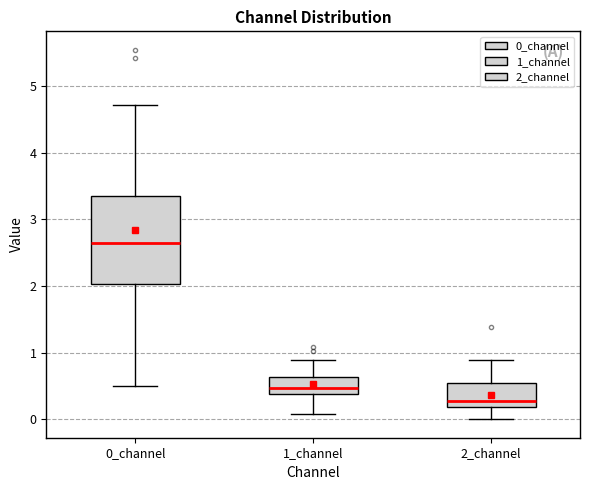

Reading left to right, read every box against the y-axis: the position of its median line, the range the box covers, and the ends of its whiskers. The values are not printed on the chart, so give them approximately, as read against the axis.

0_channel: median 2.6, box 2.0 to 3.4, whiskers 0.5 to 4.7
1_channel: median 0.5, box 0.4 to 0.6, whiskers 0.1 to 0.9
2_channel: median 0.3, box 0.2 to 0.6, whiskers 0.0 to 0.9